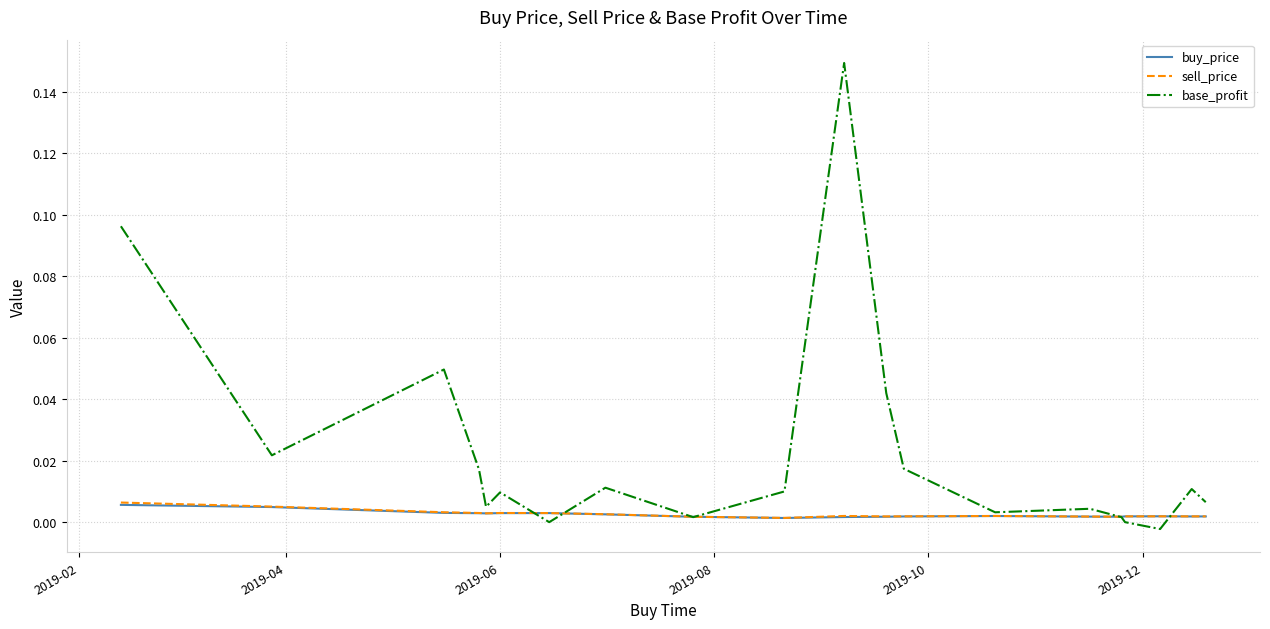

Which series has the largest total across all categories?

base_profit